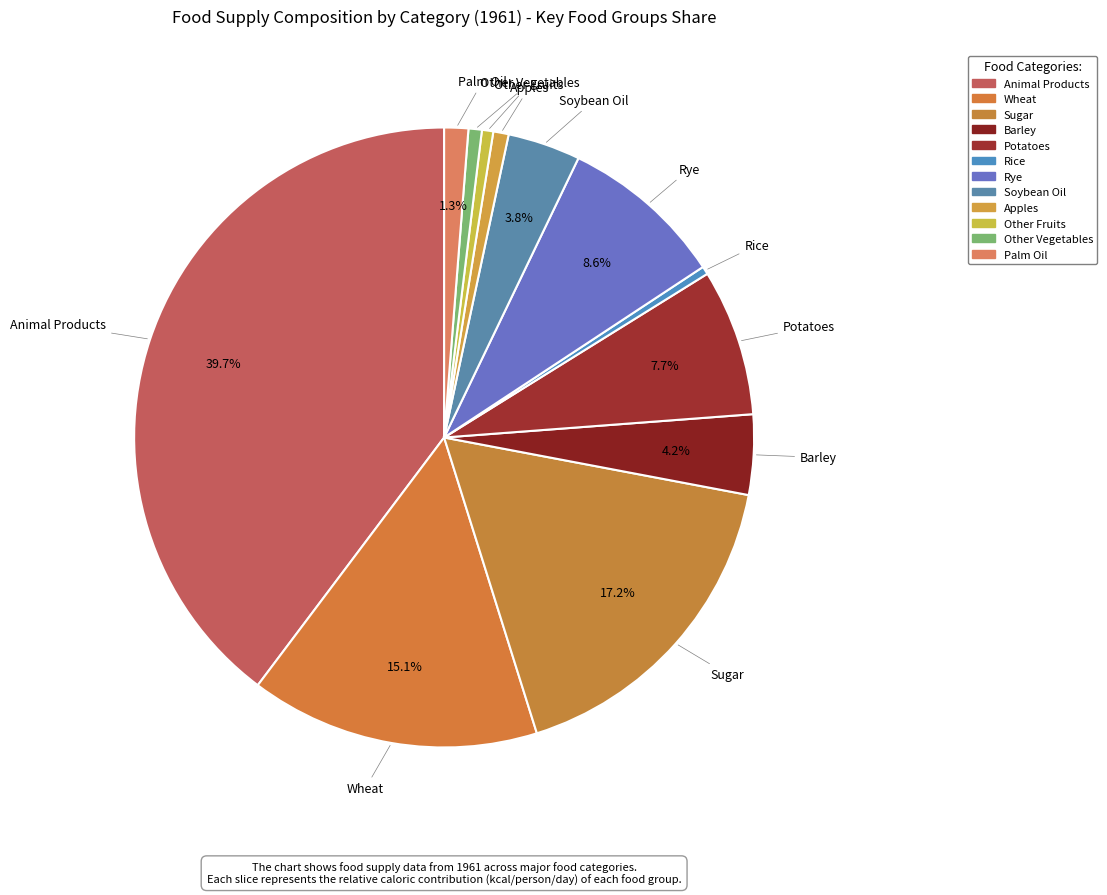

Rank the categories by value from highest to lowest.

animal_products, sweeteners_sugar, grains_wheat, grains_rye, starchy-roots_potatoes, grains_barley, oils_soybean, oils_palm_oil, fruits_apples, vegetables_vegetables_other, fruits_fruits_other, grains_rice